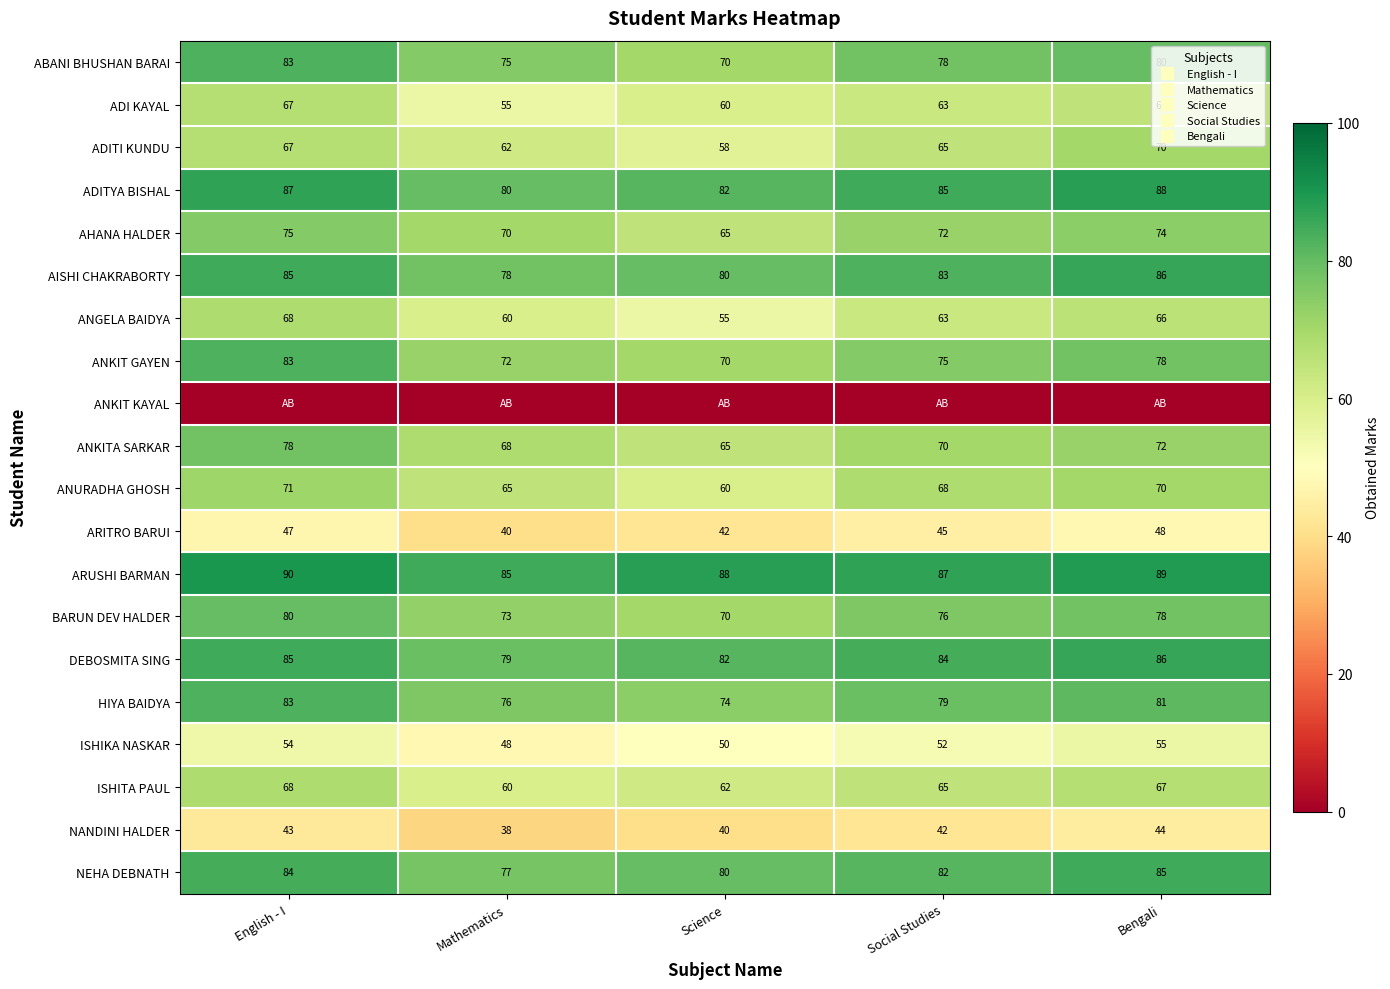

True or false: ARITRO BARUI has a value of 63 at English - I.

False